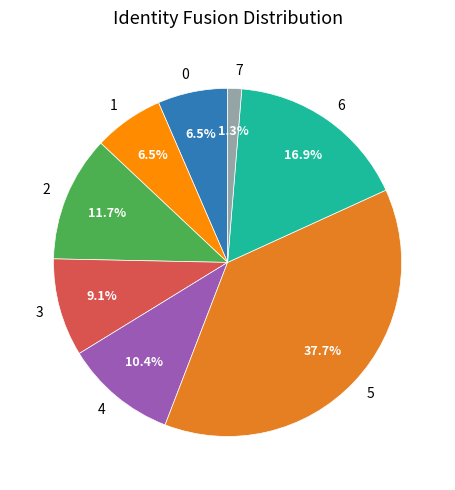

Does 1 represent more than half of the total?

No